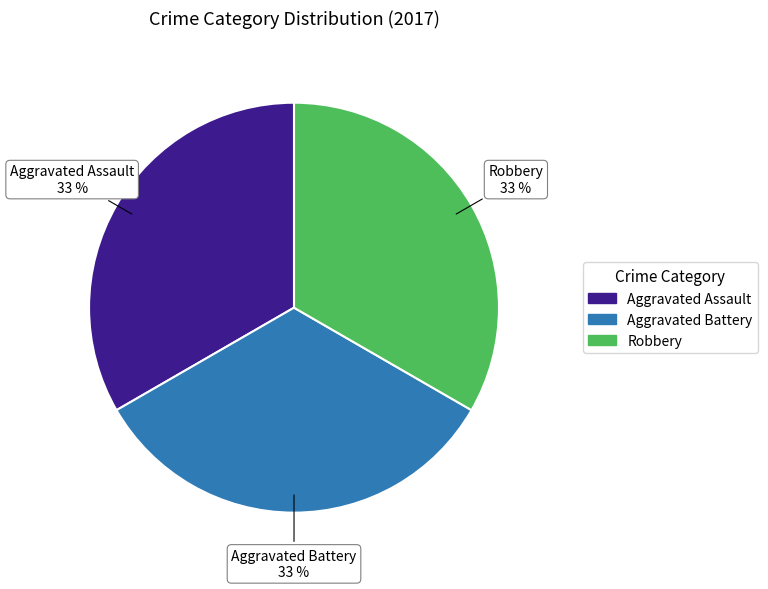

Is the sum of Aggravated Assault and Aggravated Battery greater than half?

Yes